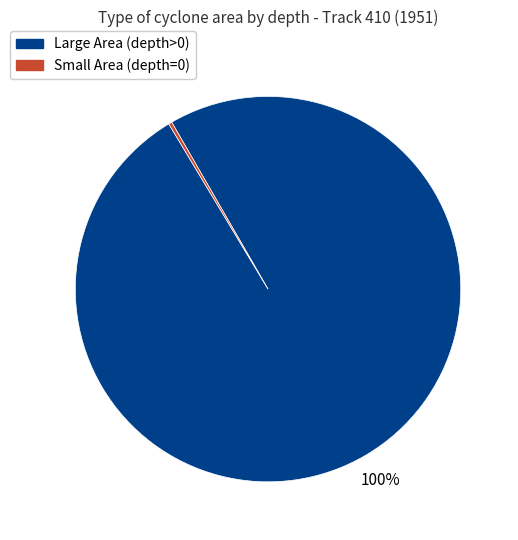

To the nearest percent, what is the average slice percentage?

50%